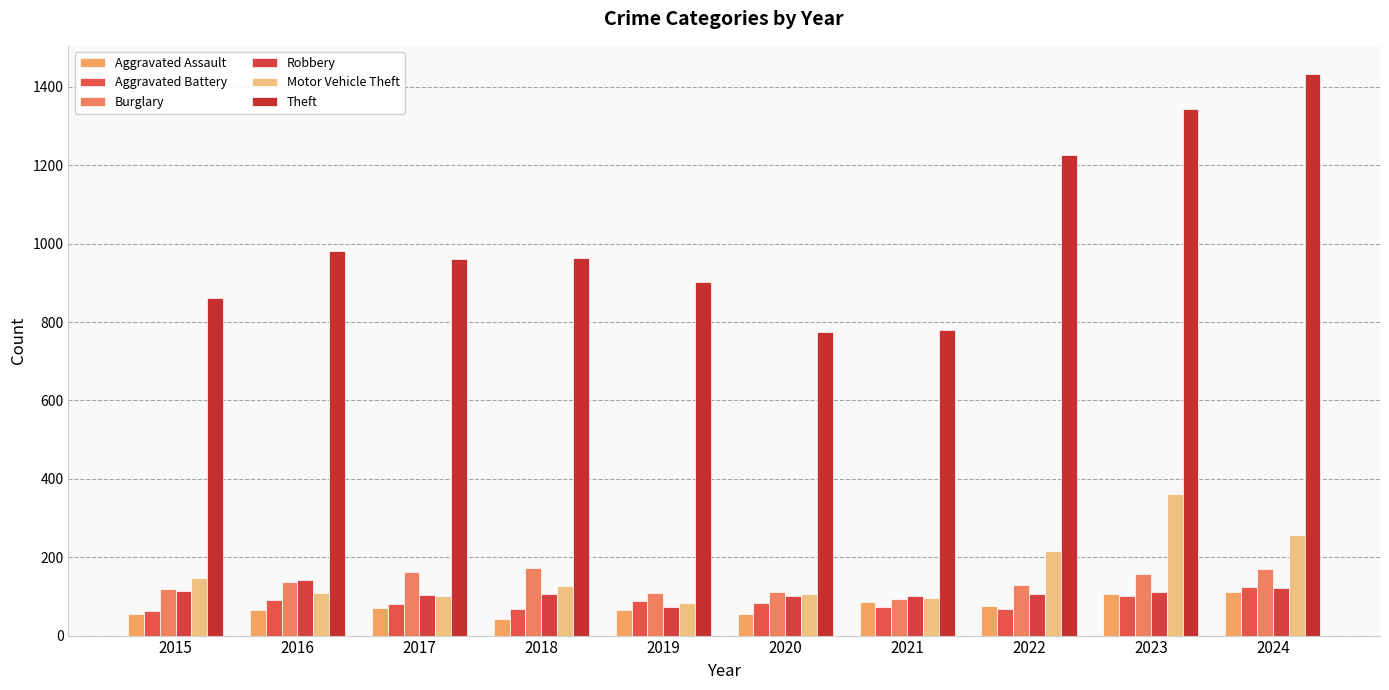

What are all the series names shown in the legend?

Aggravated Assault, Aggravated Battery, Burglary, Robbery, Motor Vehicle Theft, Theft